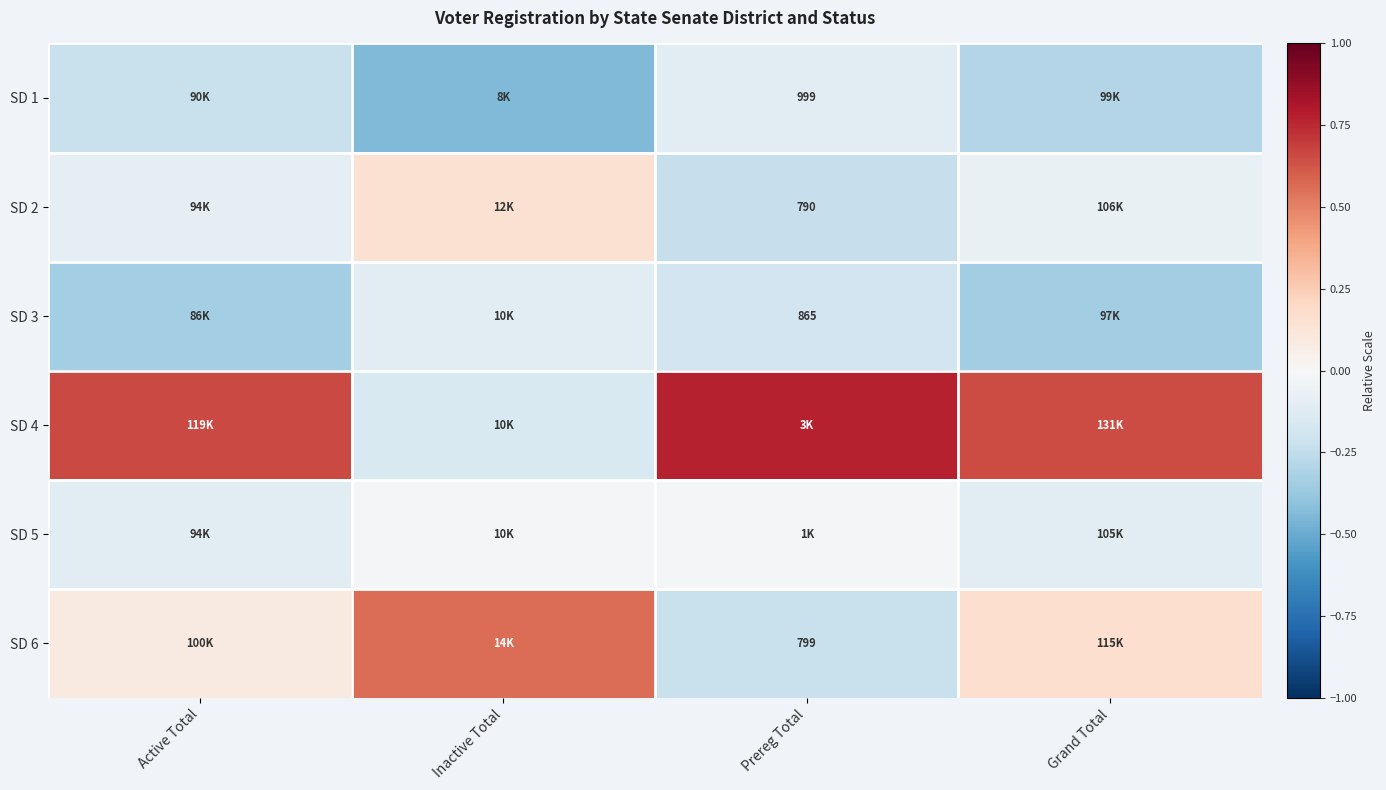

Which series has the largest total across all categories?

SD 4